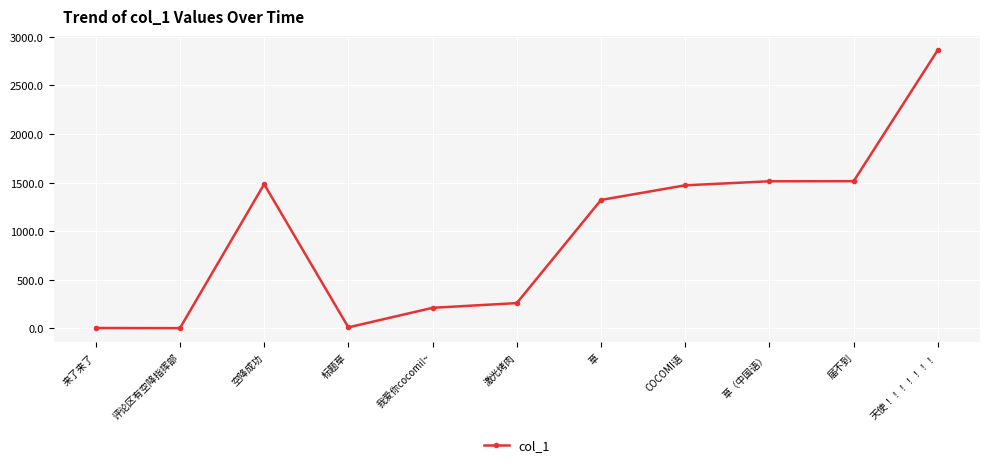

At which label is the value closest to 1434?

COCOMI语